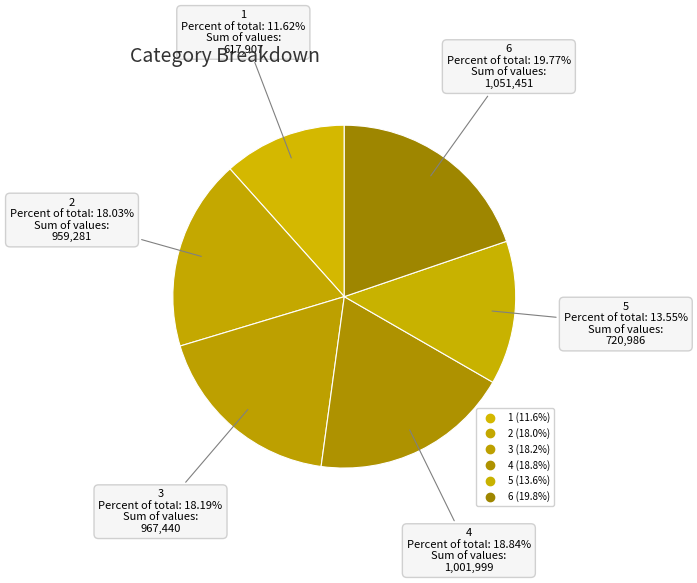

To the nearest percent, what is the difference between the 6 and 2 slice percentages?

2%